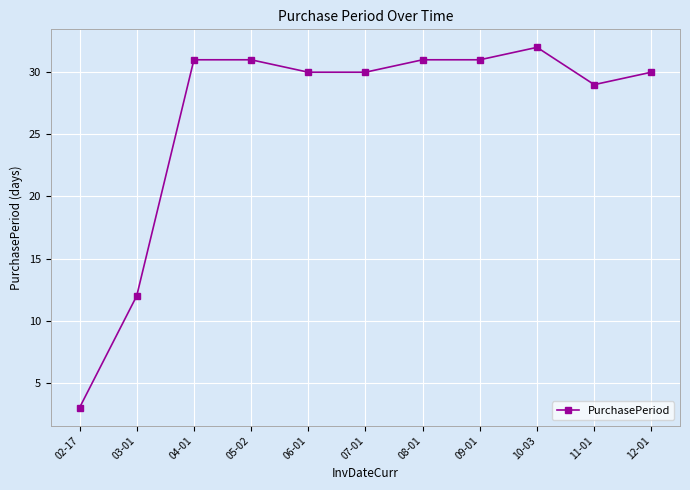

Which has a higher value, 02-17 or 04-01?

04-01